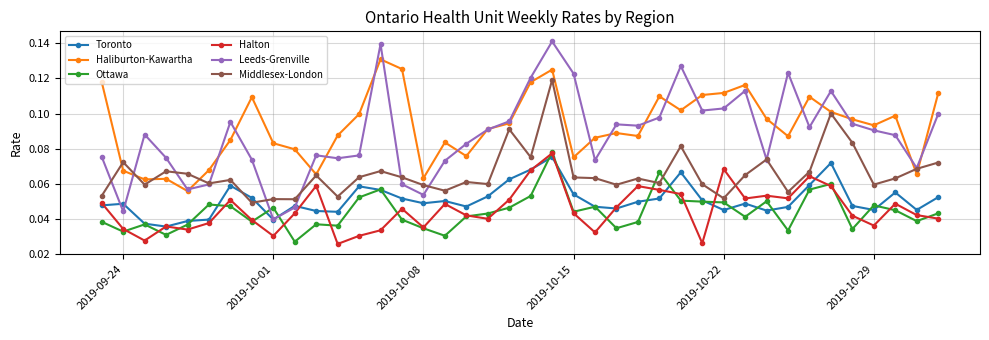

Which series has the widest spread of values?

Leeds-Grenville